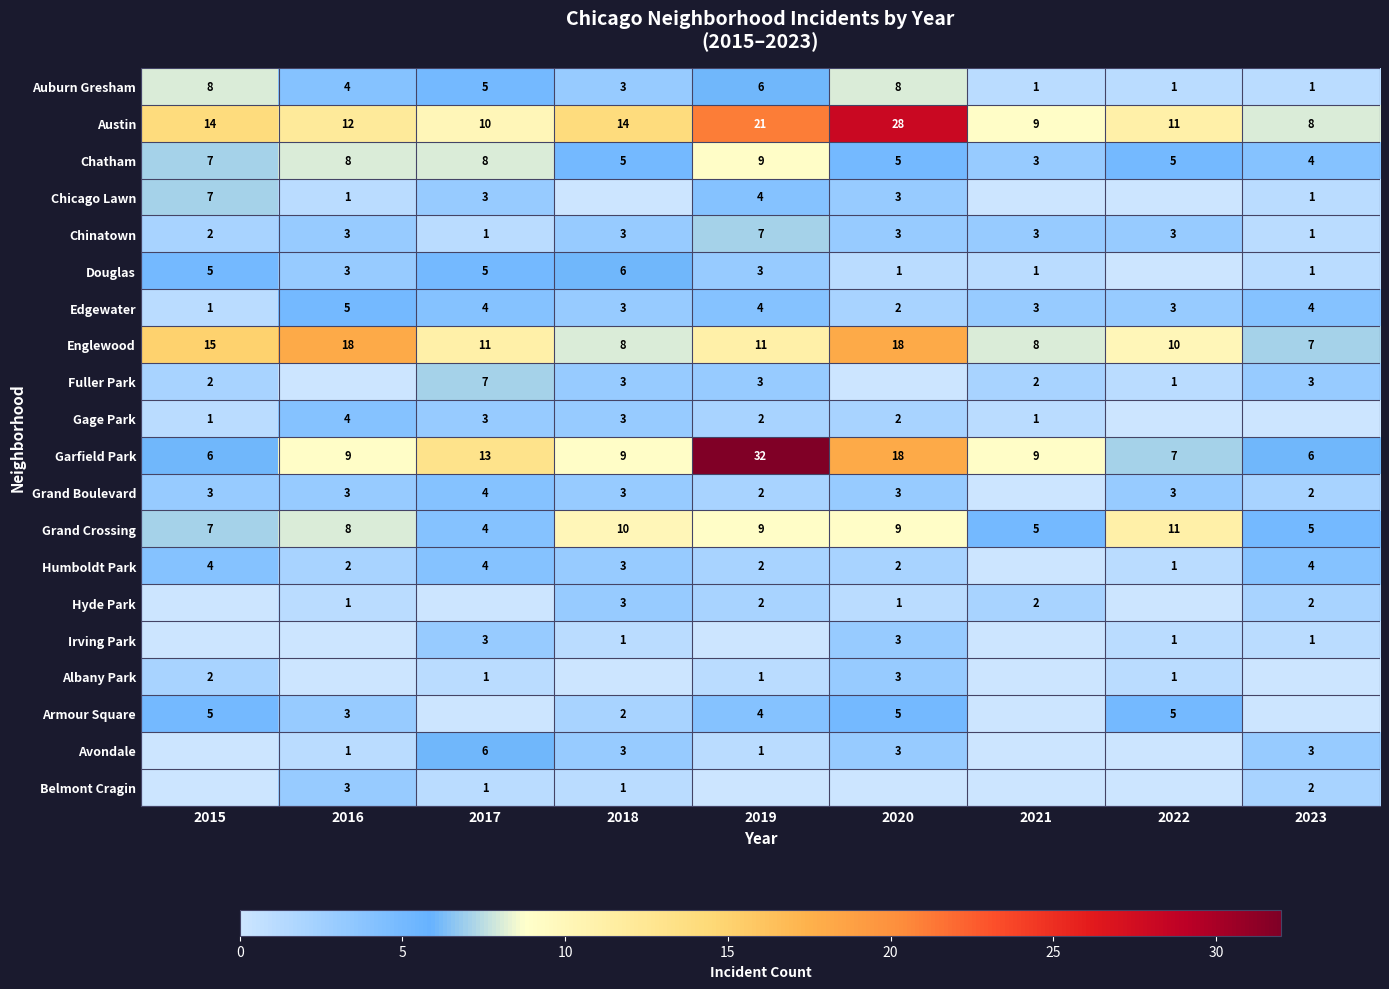

What is the total value across all series at 2023?

55